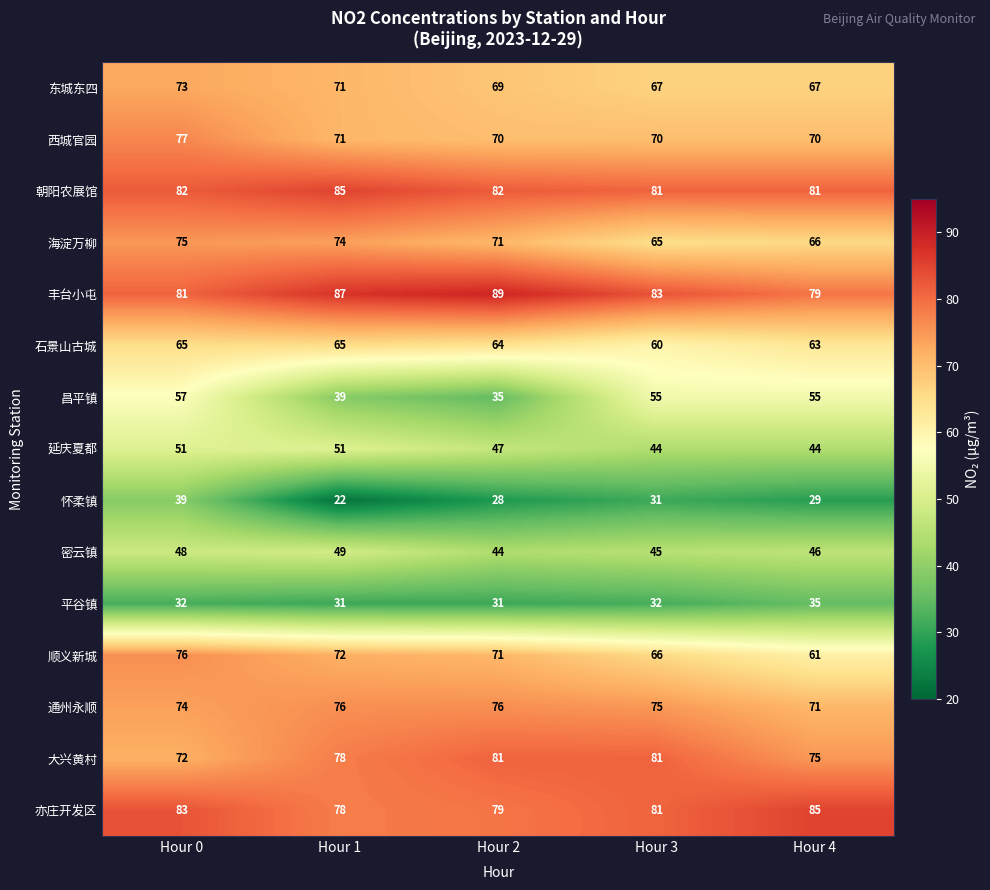

The value of 顺义新城 at Hour 4 is 102. True or false?

False